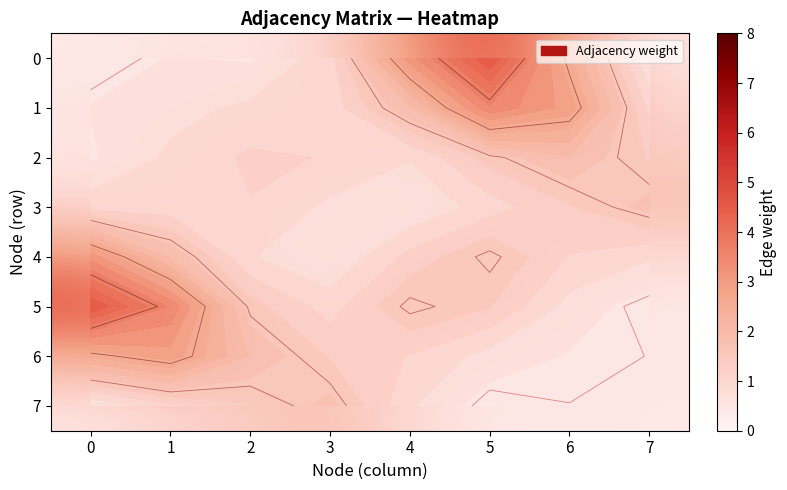

Is it true that 0 equals 1.0 at 3?

True